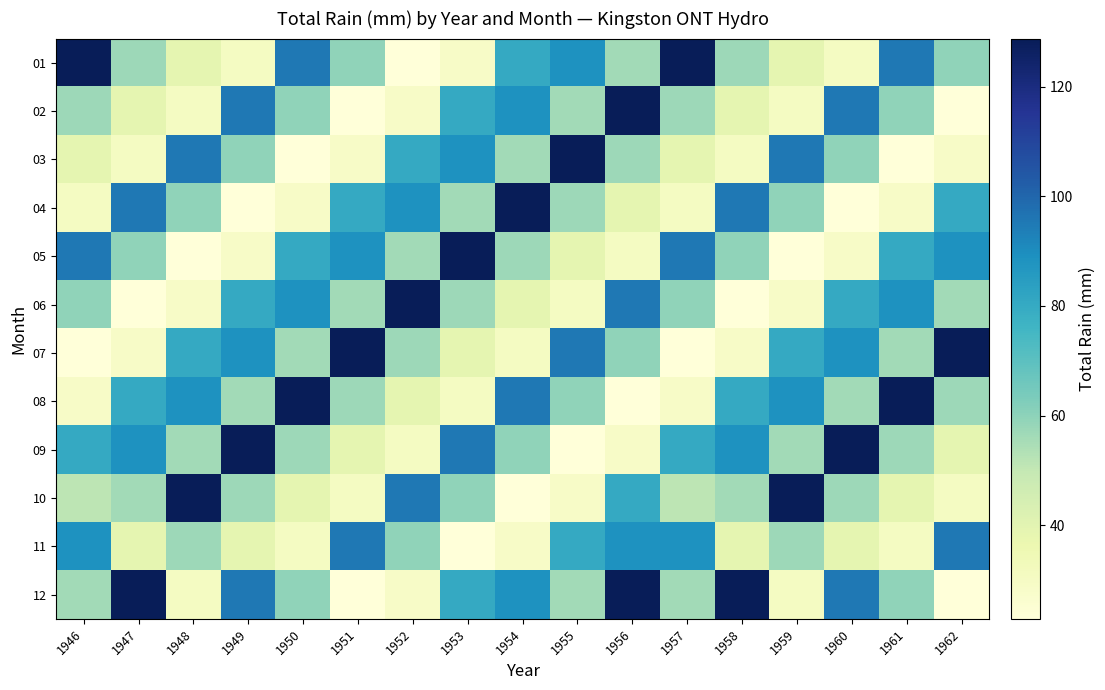

How many categories are shown in the chart?

17